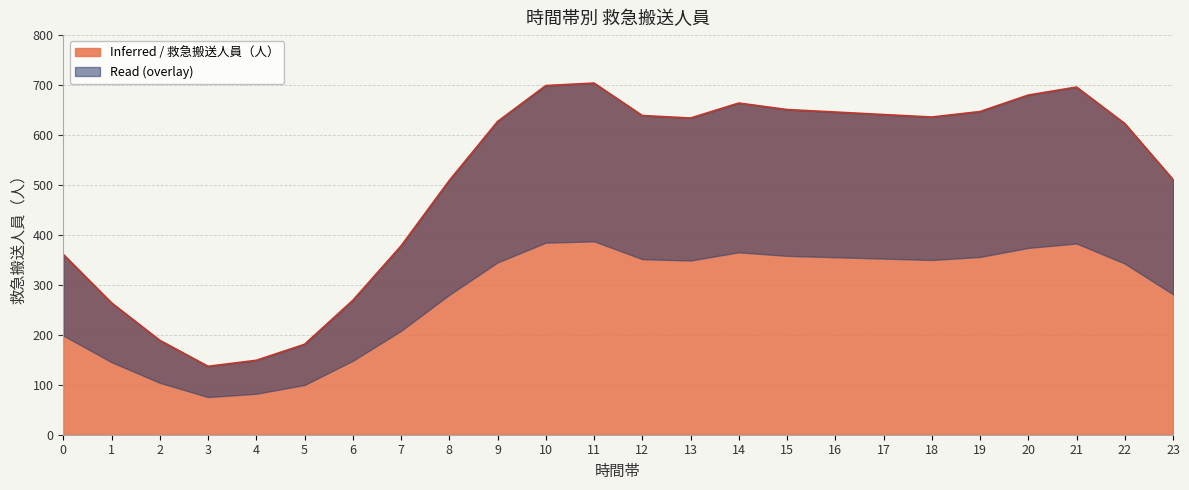

Which label corresponds to the smallest value in the chart?

3